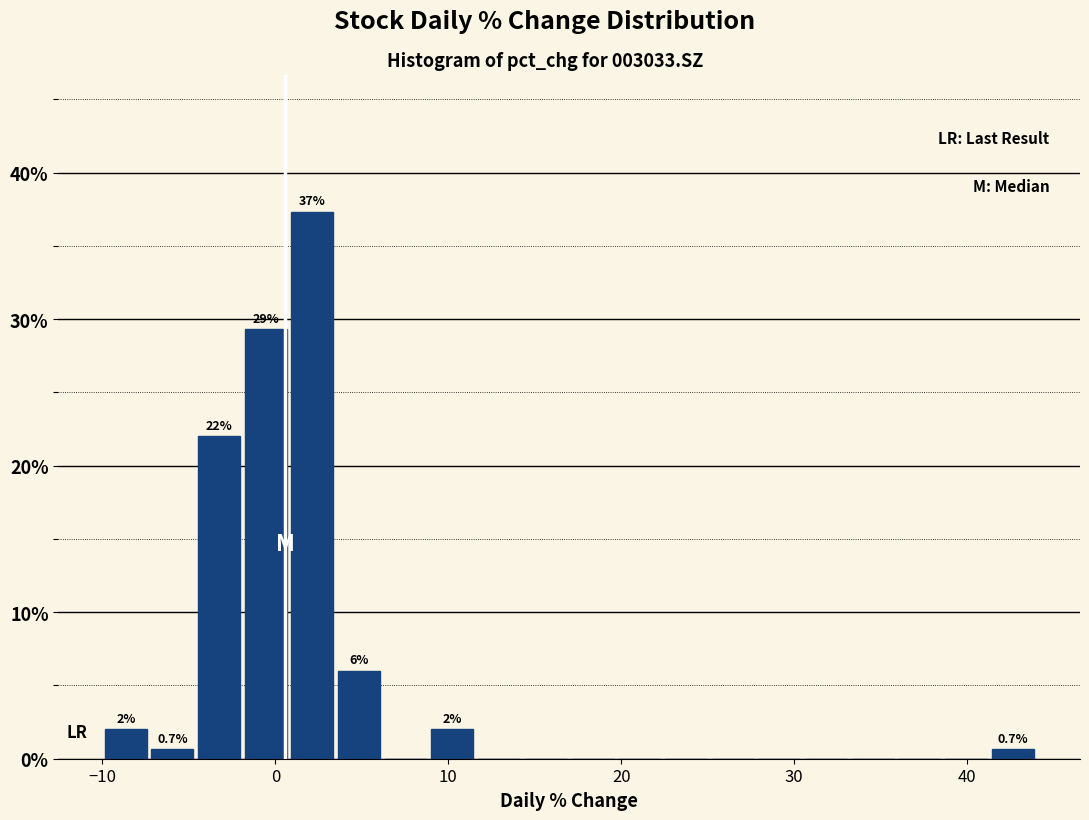

Around what value on the x-axis is the tallest bar? Give the approximate position of its centre, as read against the axis.

2